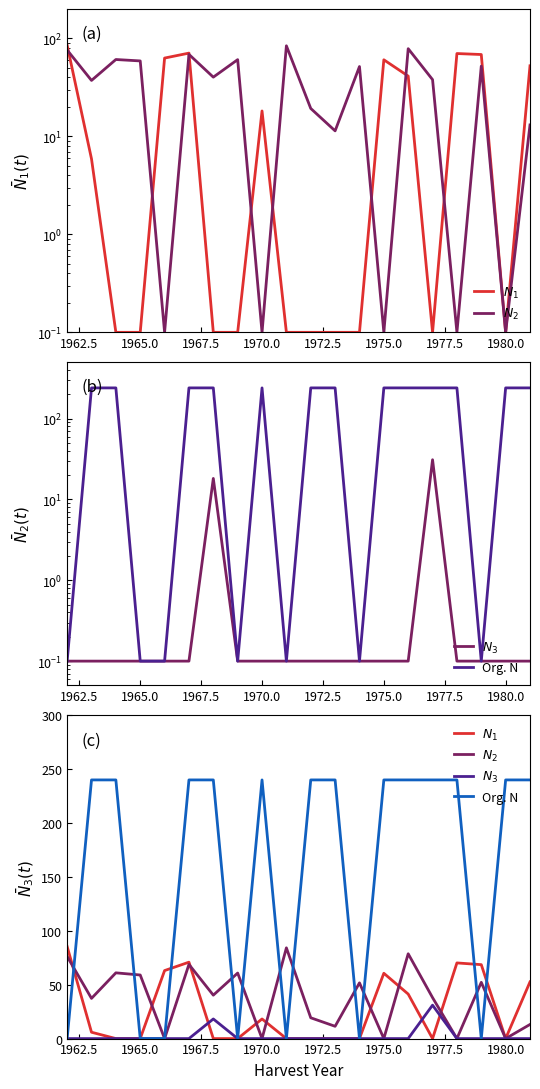

After their last crossing, which series has the higher values: N2 or OrgN?

OrgN